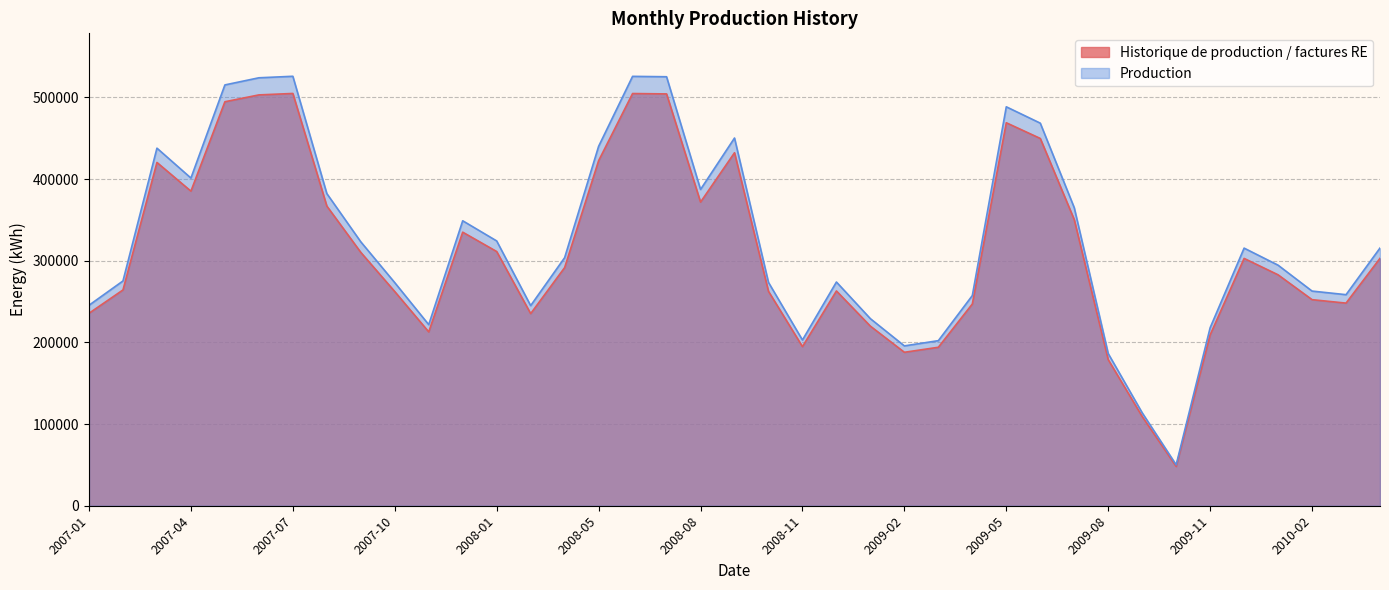

At which label does Production reach its minimum?

2009-10